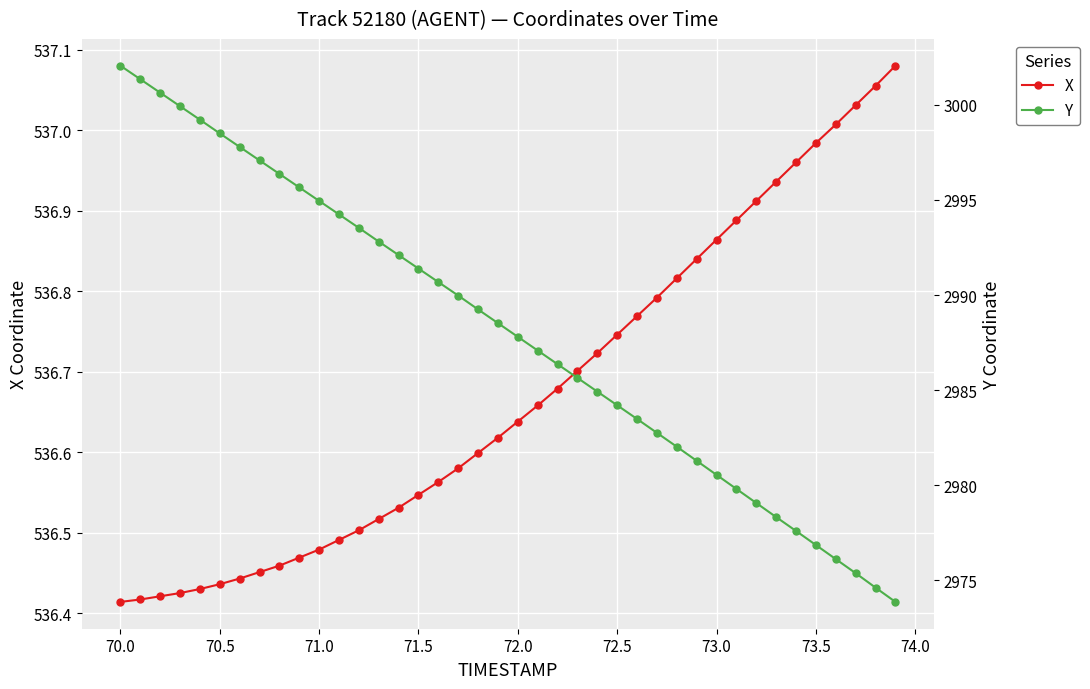

The value of X at 73.0 is 129.2. True or false?

False